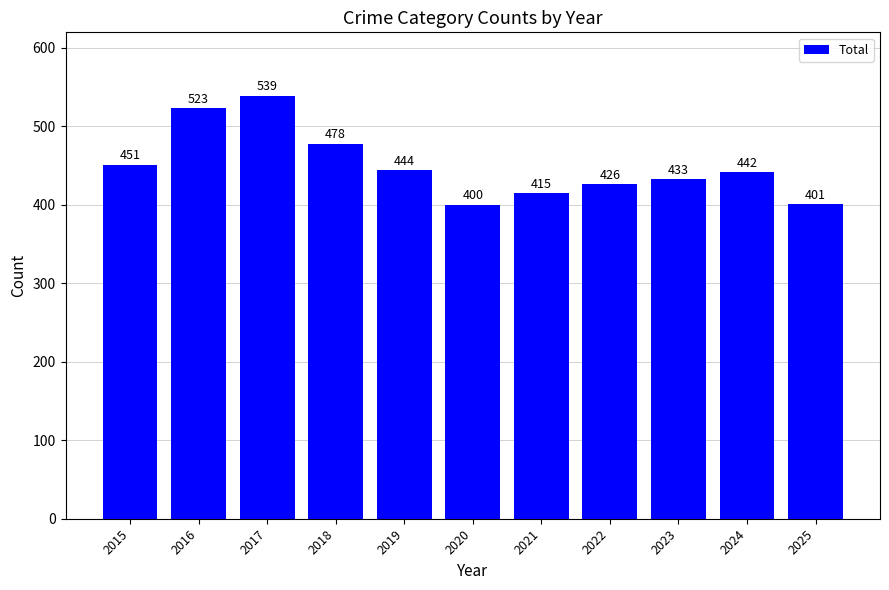

What is the value of the 5th bar from the left?

444